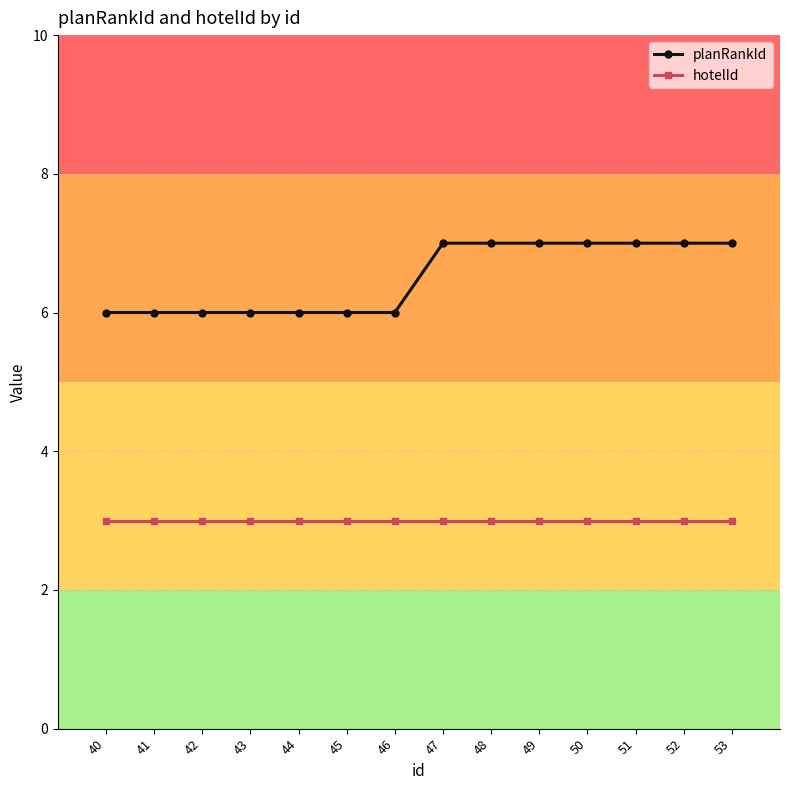

Rank the series by their maximum value, from lowest to highest.

hotelId, planRankId